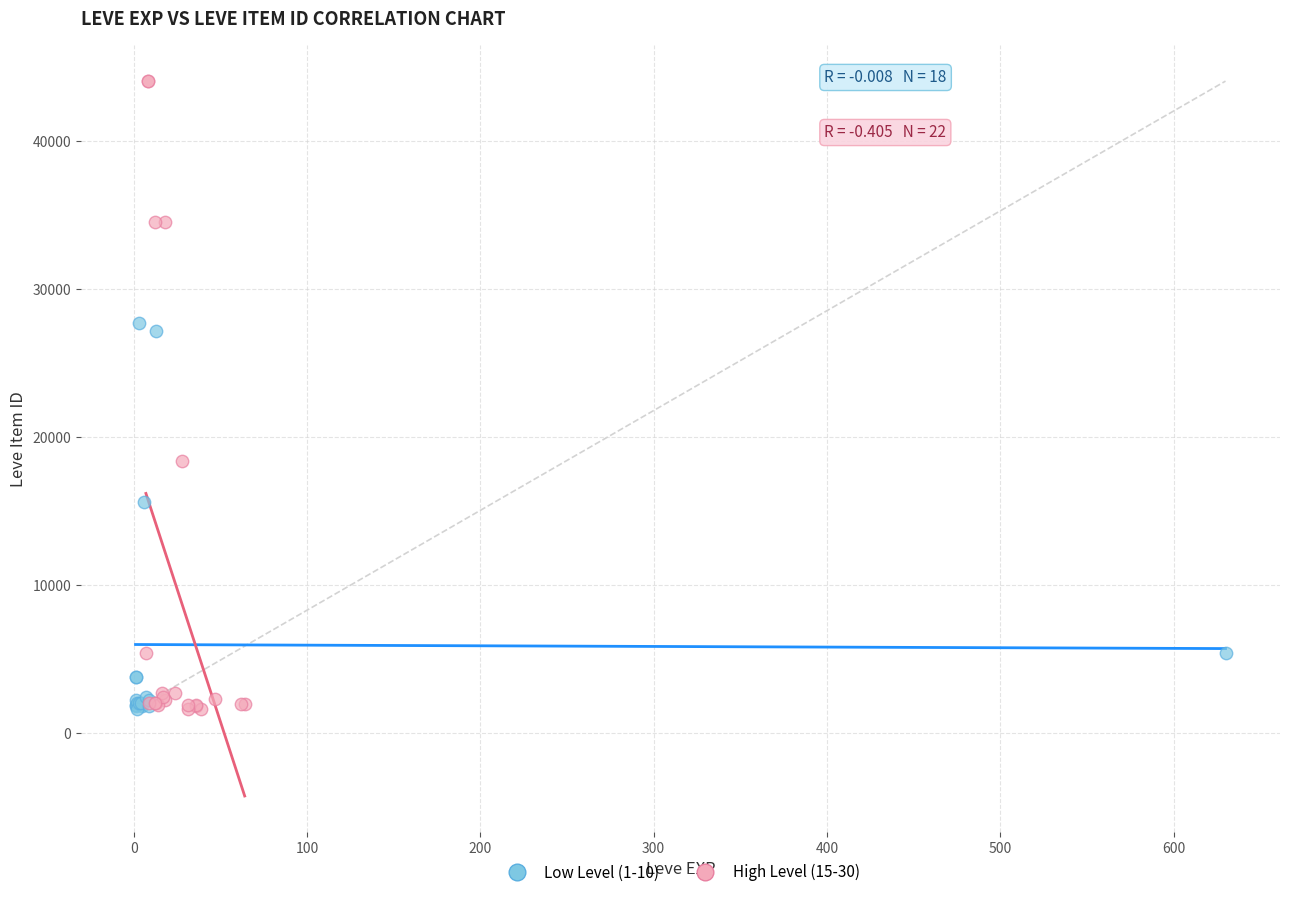

Which series has the largest Y range (max minus min)?

High Level (15-30)